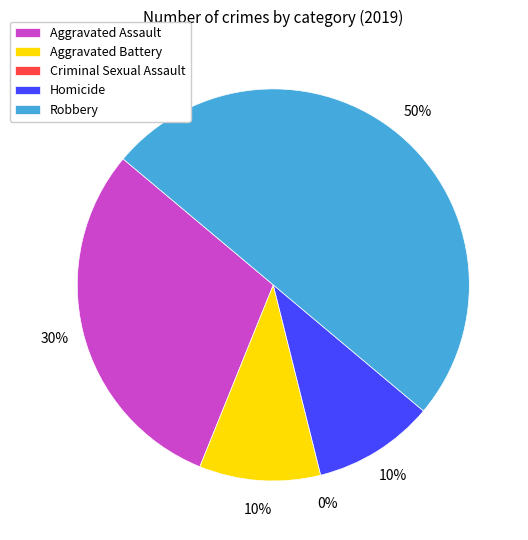

What is the total percentage of Aggravated Assault and Aggravated Battery?

40.0%